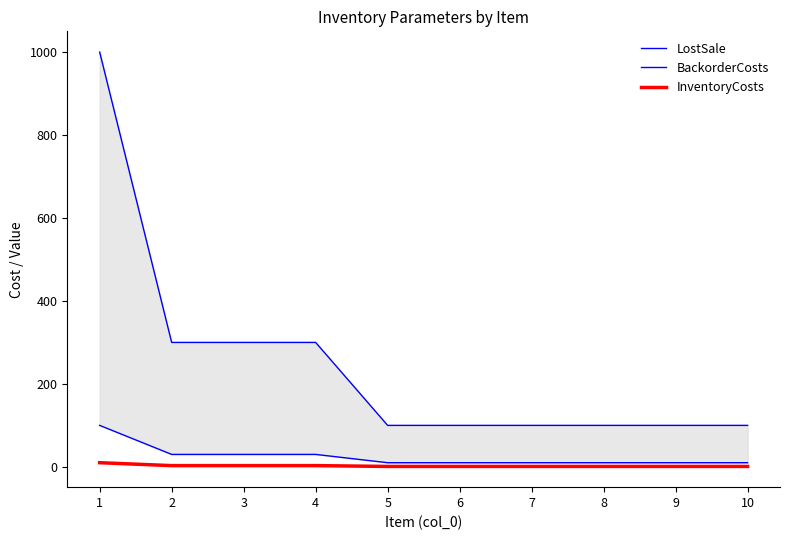

Which series has the largest range (max minus min)?

LostSale